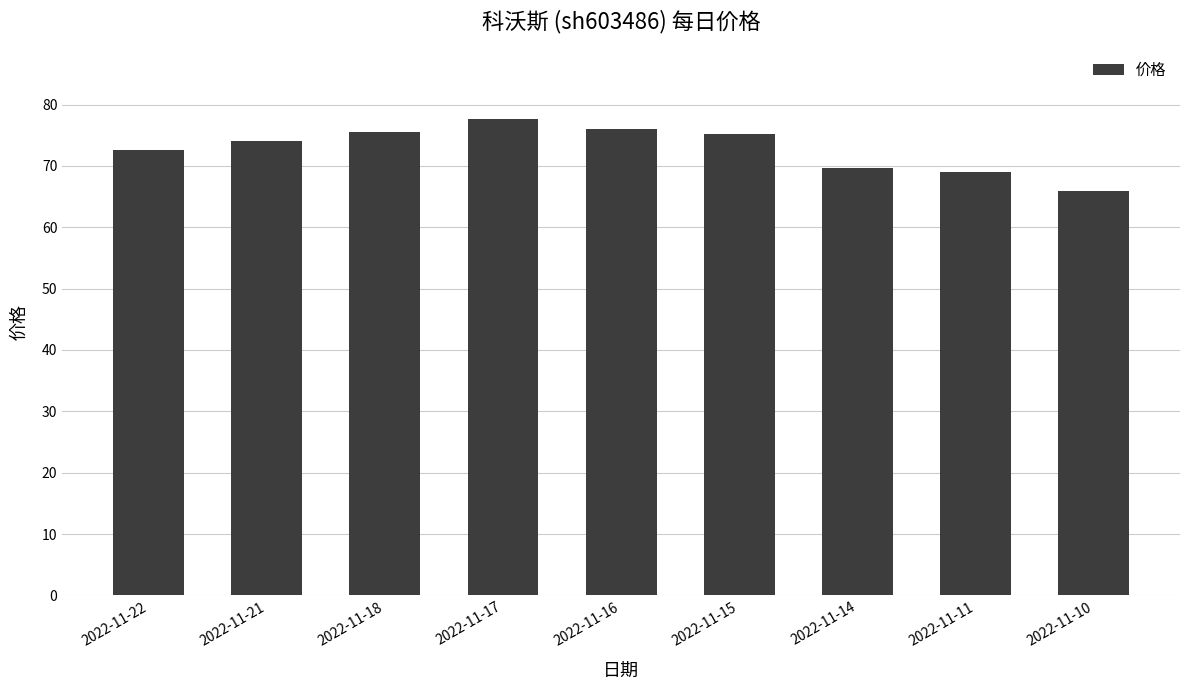

Which has a higher value, 2022-11-15 or 2022-11-16?

2022-11-16